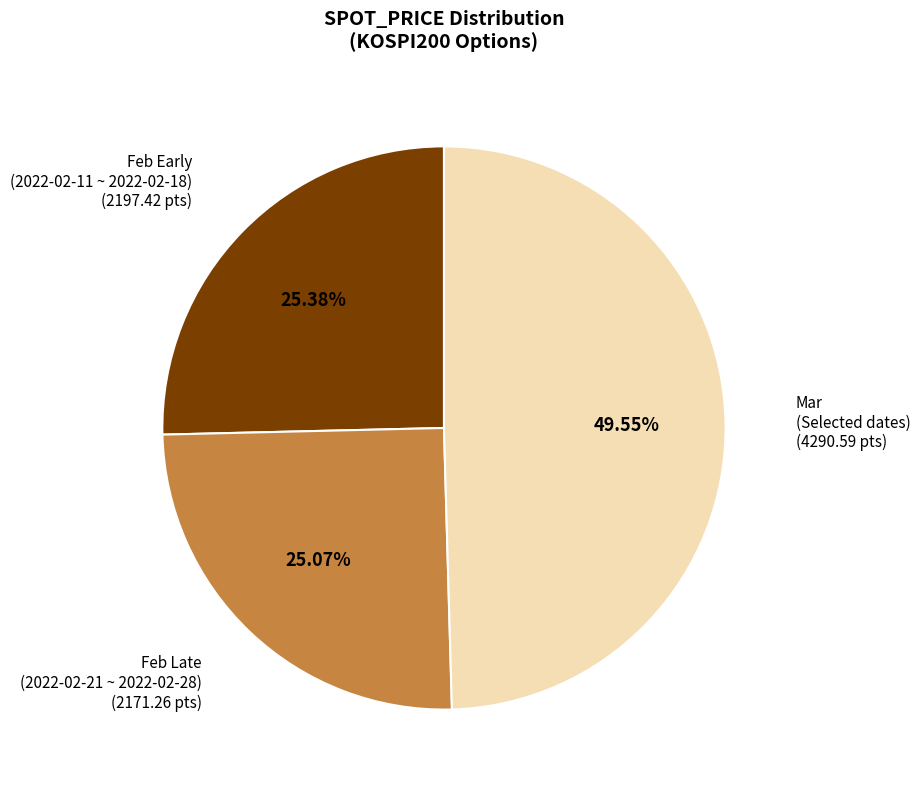

Is there a majority slice in this chart?

No